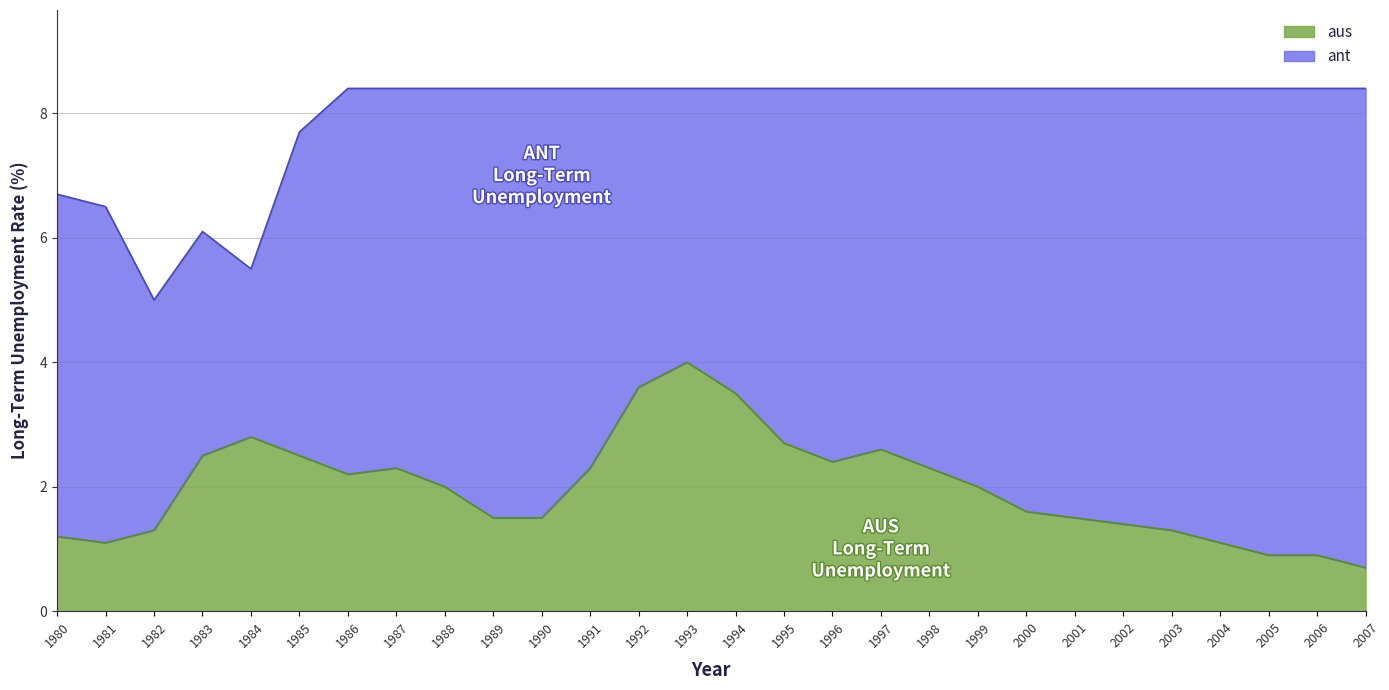

How many values in the ant series are below 8?

6